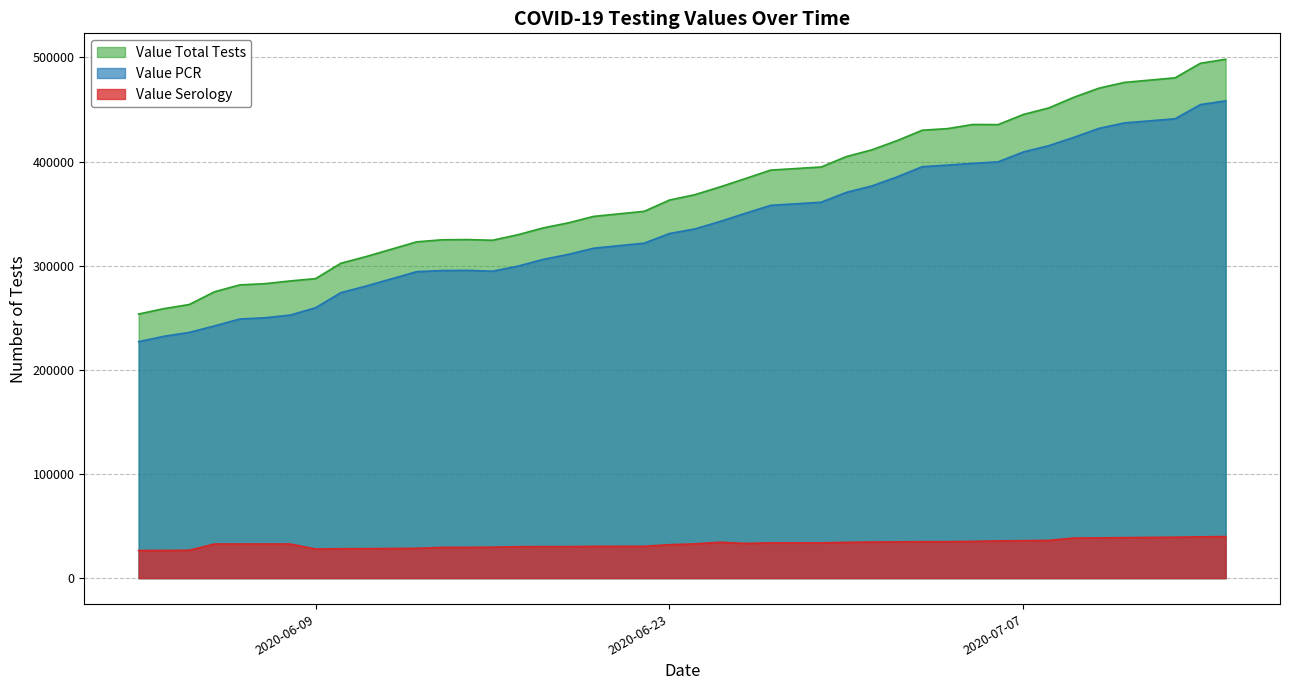

The value of Value PCR at 2020-06-06 is 248806. True or false?

True